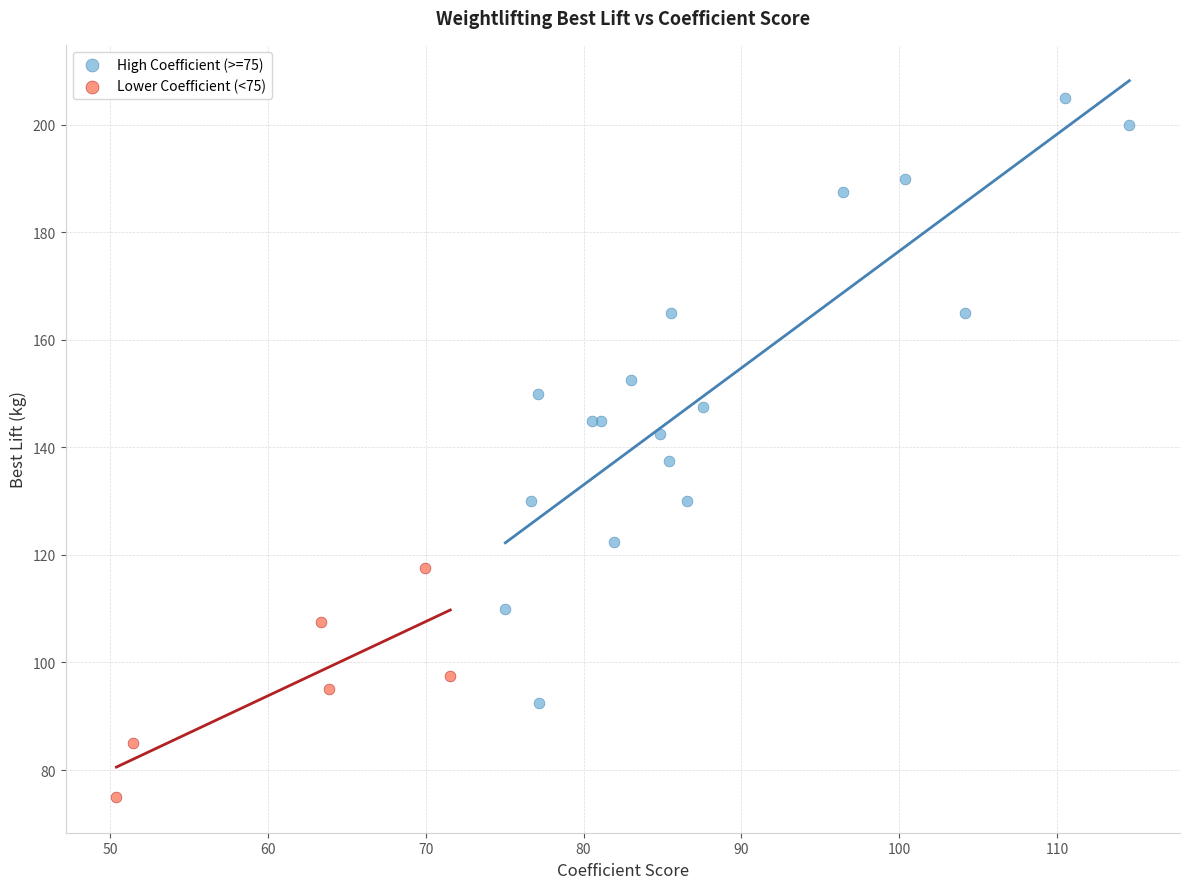

Which series reaches the minimum Y coordinate?

Lower Coefficient (<75)